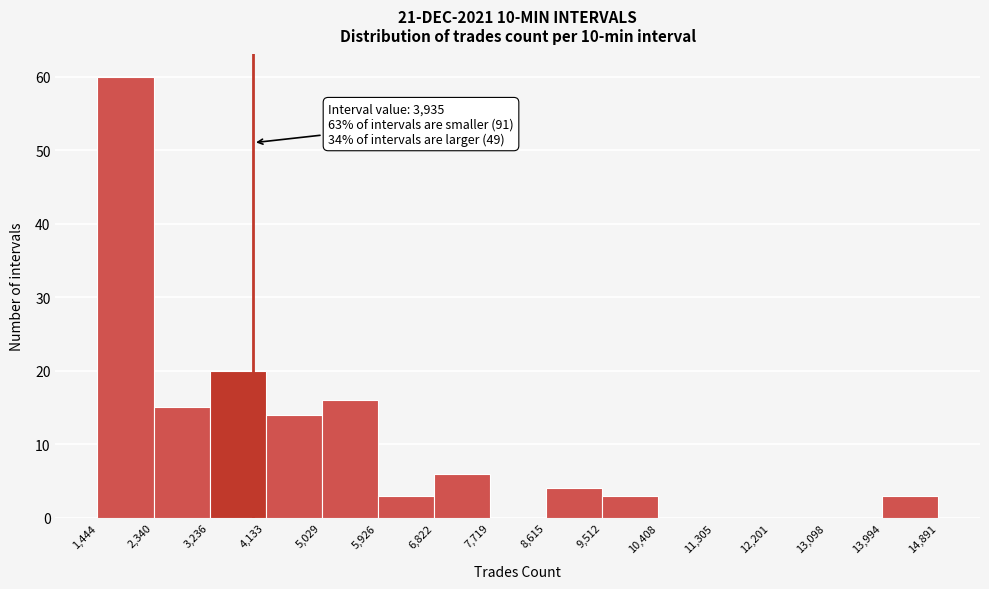

Over which range of the x-axis is the bar tallest?

1,444 to 2,340